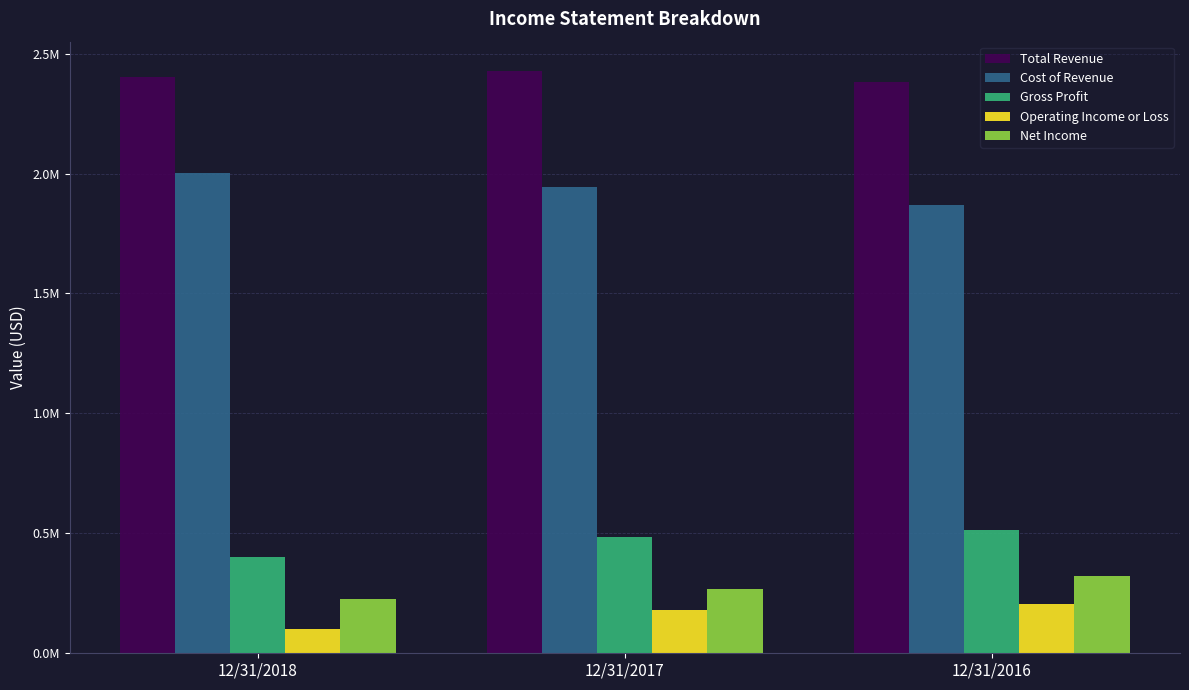

What is the approximate value of Gross Profit at 12/31/2017, to the nearest 100?

484000